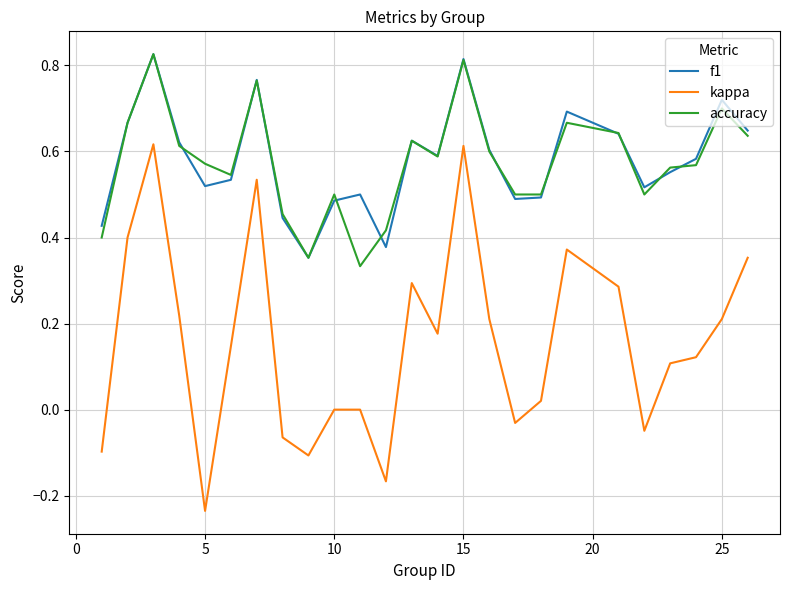

Which series has the largest range (max minus min)?

kappa